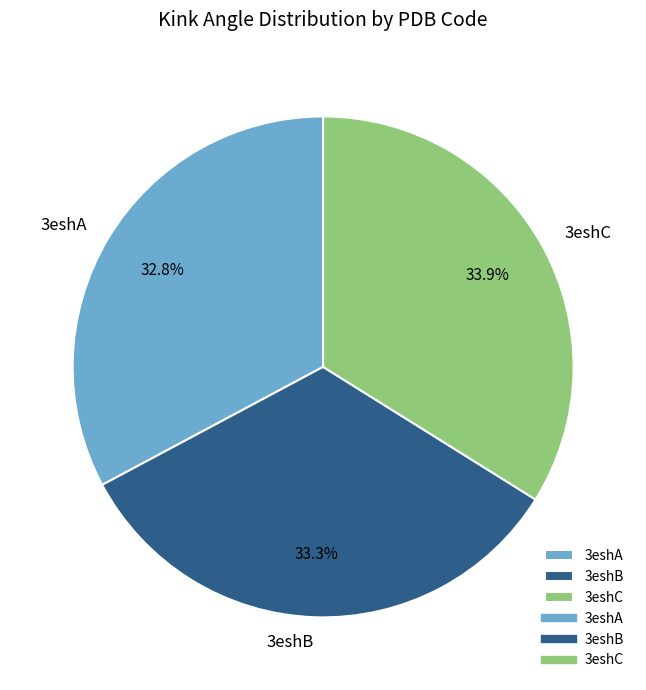

Is it true that 3eshC is 21% of the pie?

False